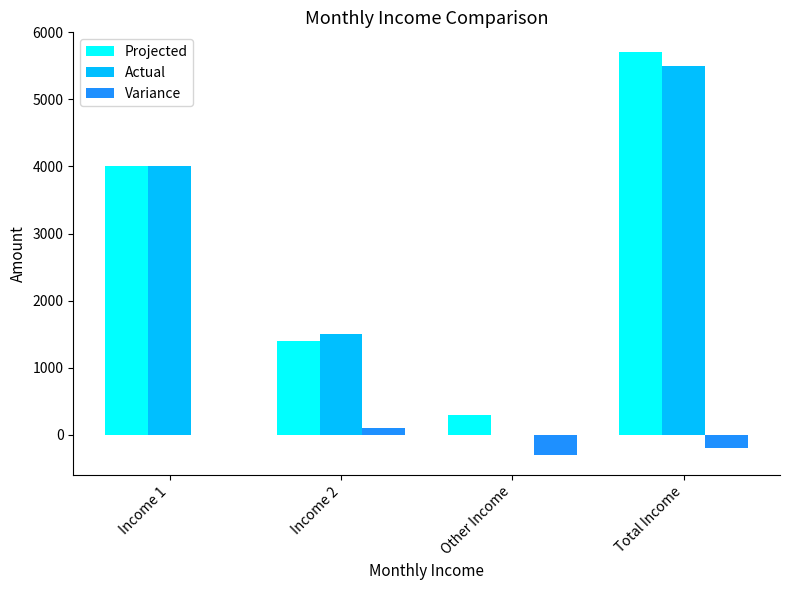

Count the number of categories in the chart.

4